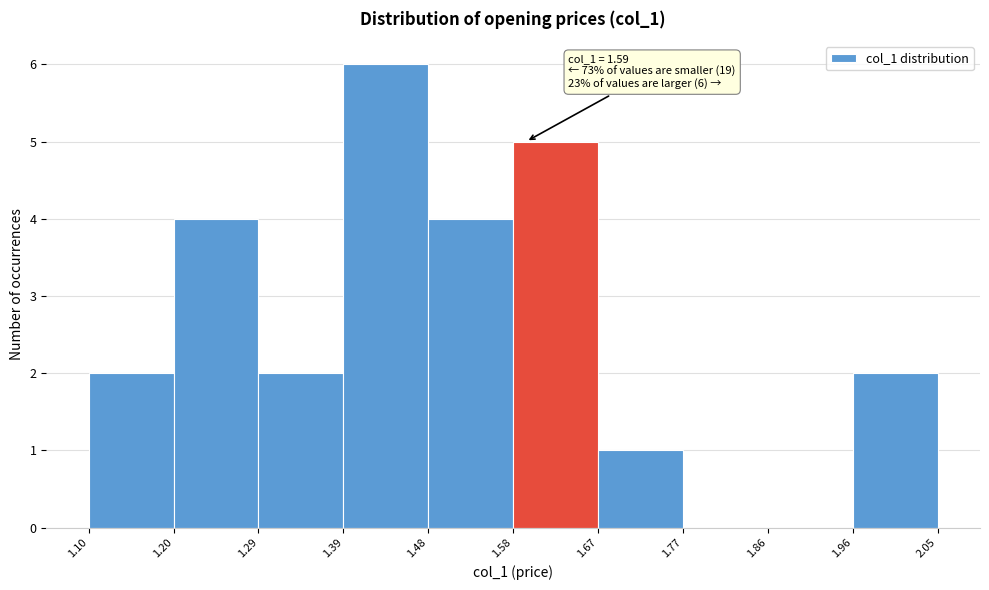

Which range on the x-axis has the tallest bar?

1.39 to 1.48